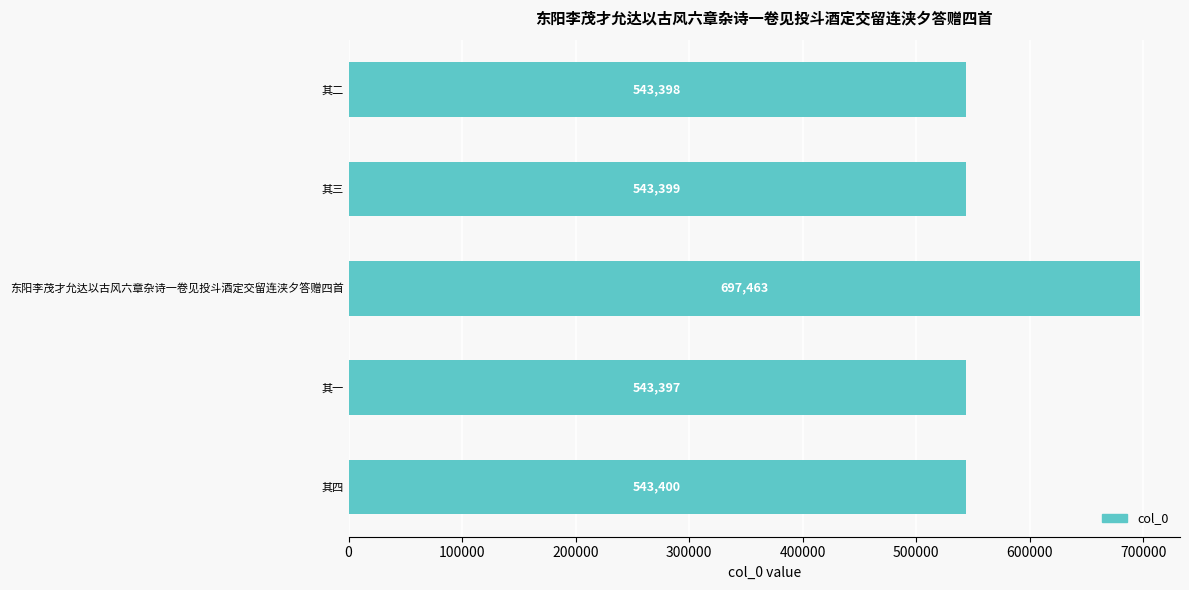

What position from the top is 其三?

2